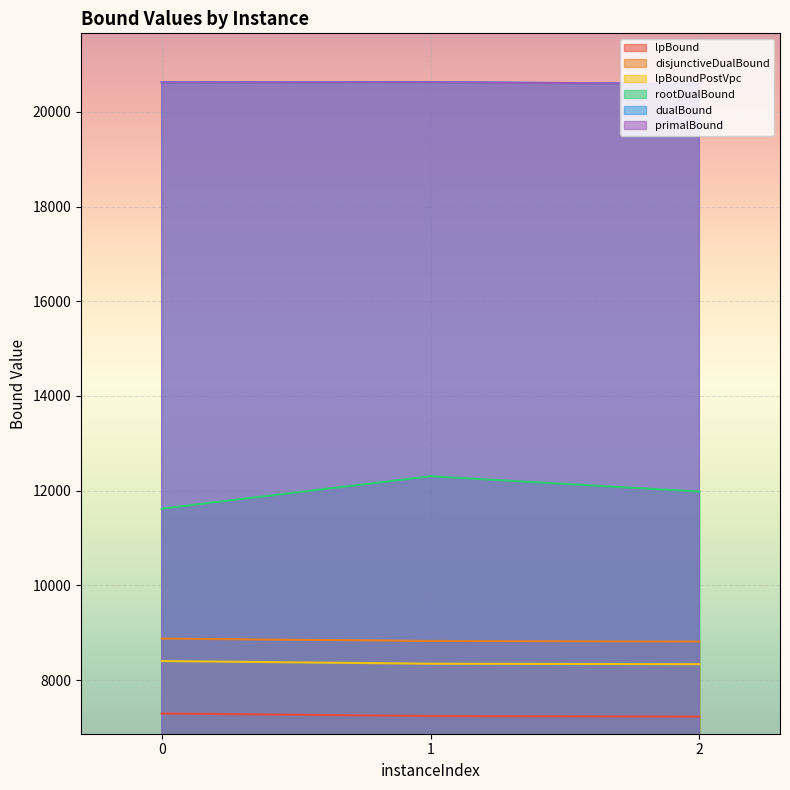

What is the value of the lpBoundPostVpc point at the 2nd from the left?

8348.2